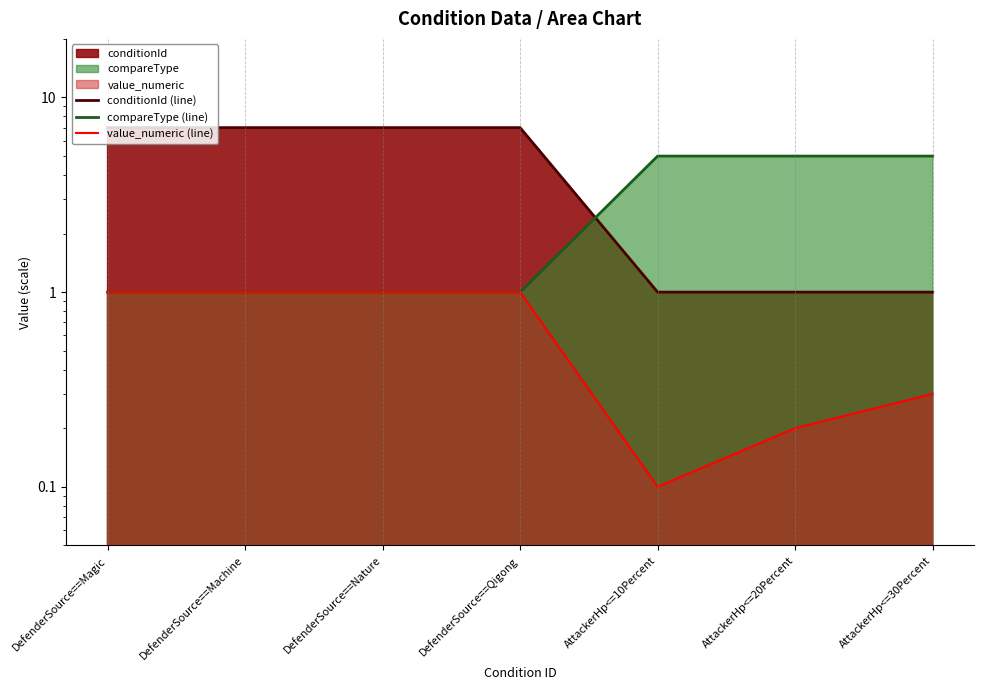

What is the average value of the conditionId (line) series?

4.4